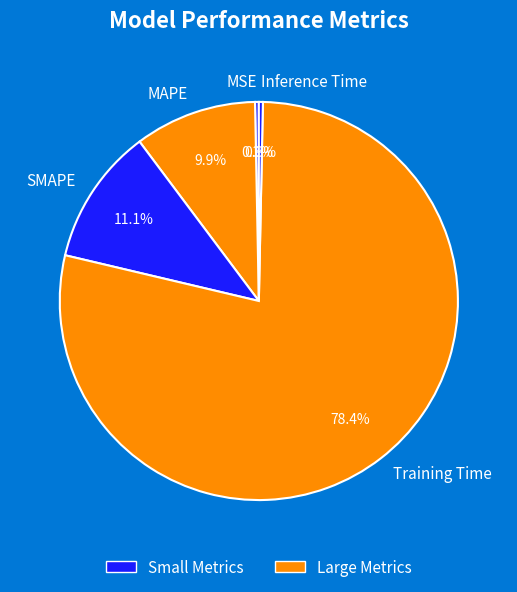

How many slices are in this pie chart?

5